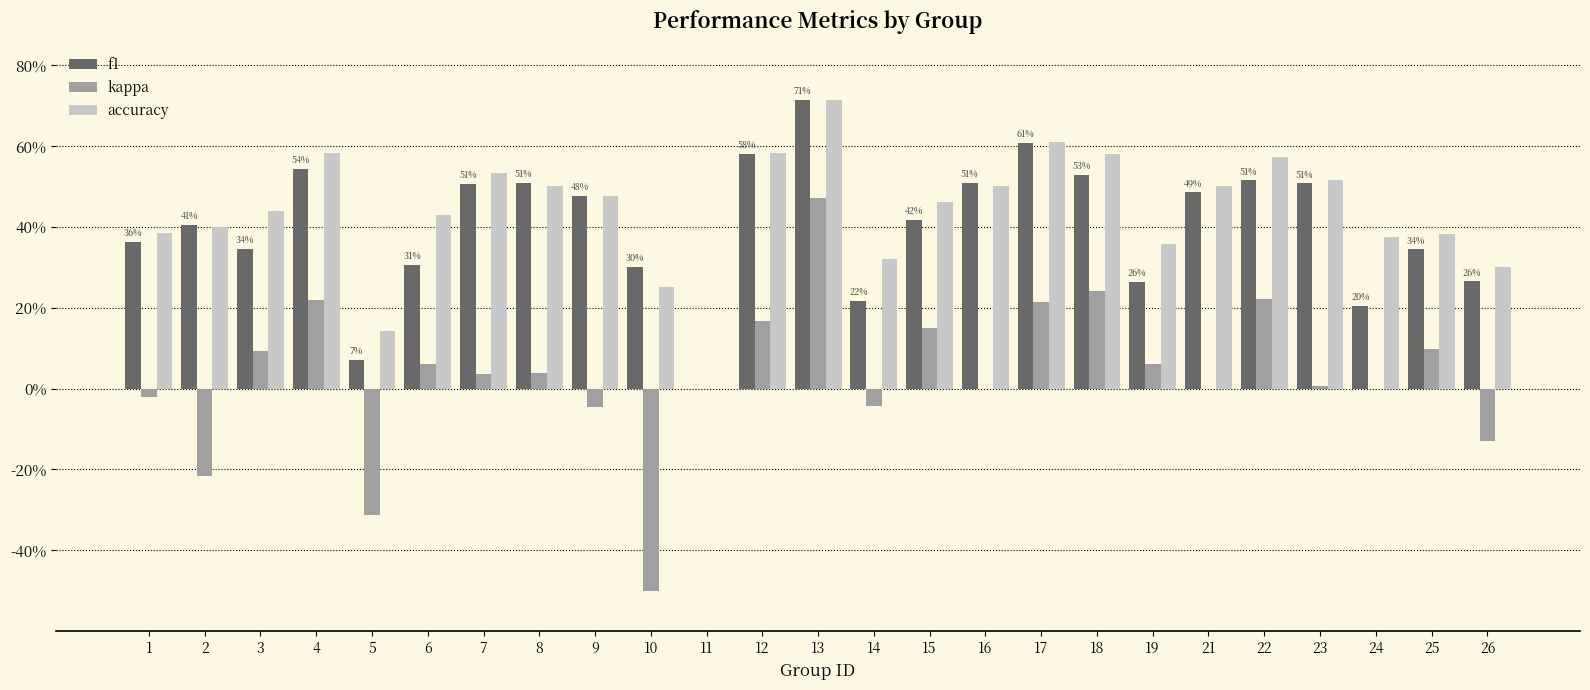

At which category is the sum across all series the highest?

13